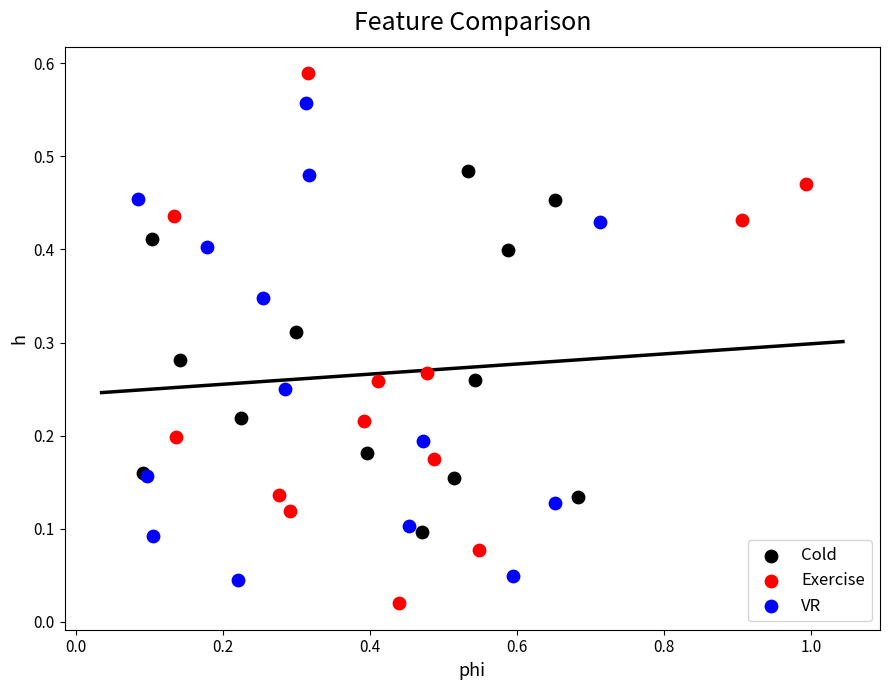

Which series has the largest Y range (max minus min)?

Exercise